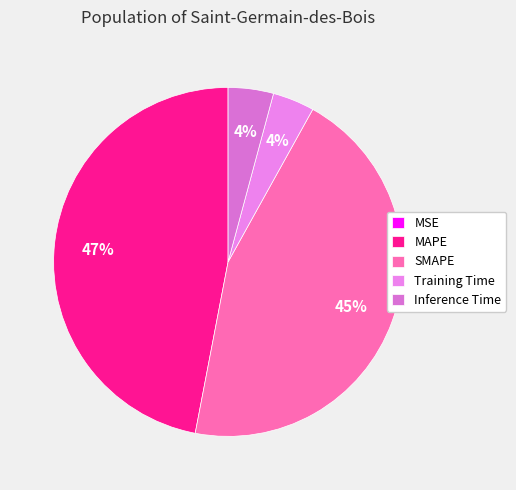

The Inference Time slice represents 4% of the pie. True or false?

True